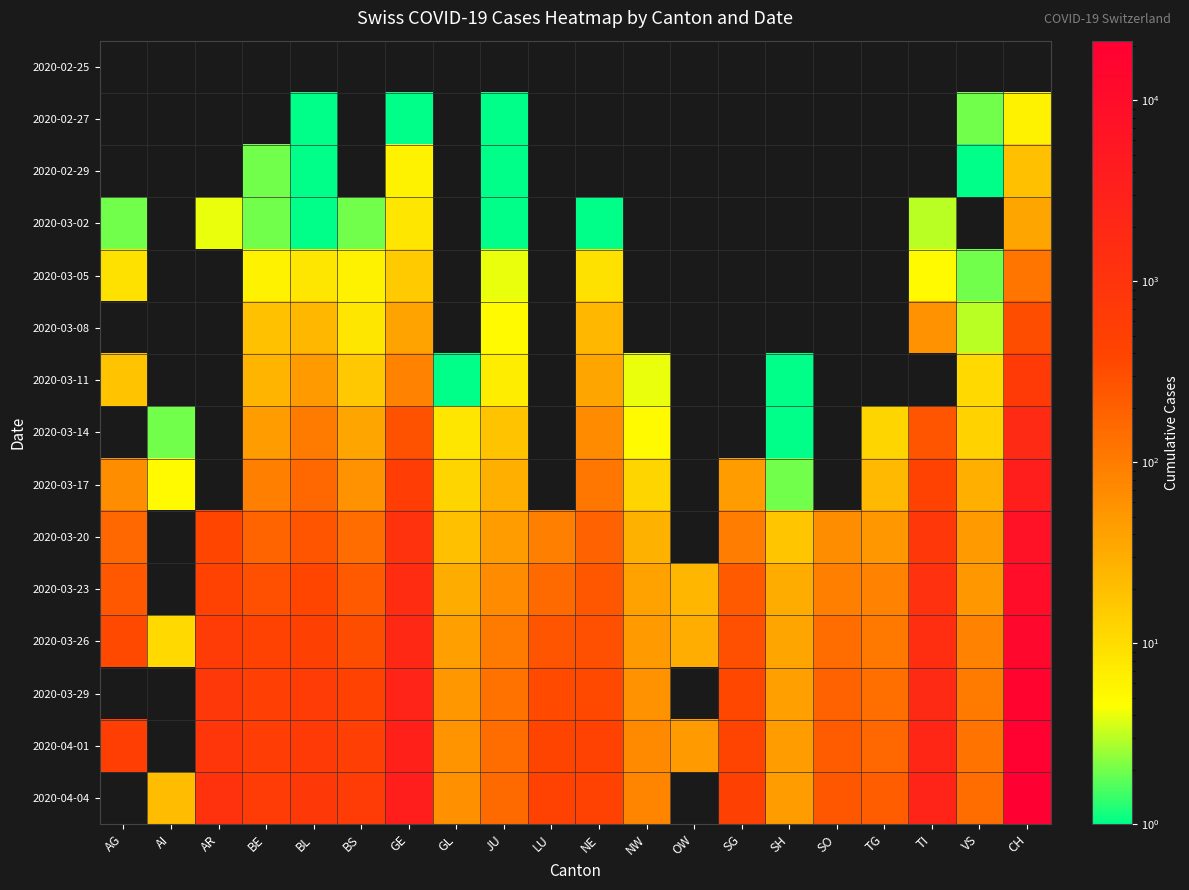

Count the number of data series in this chart.

15